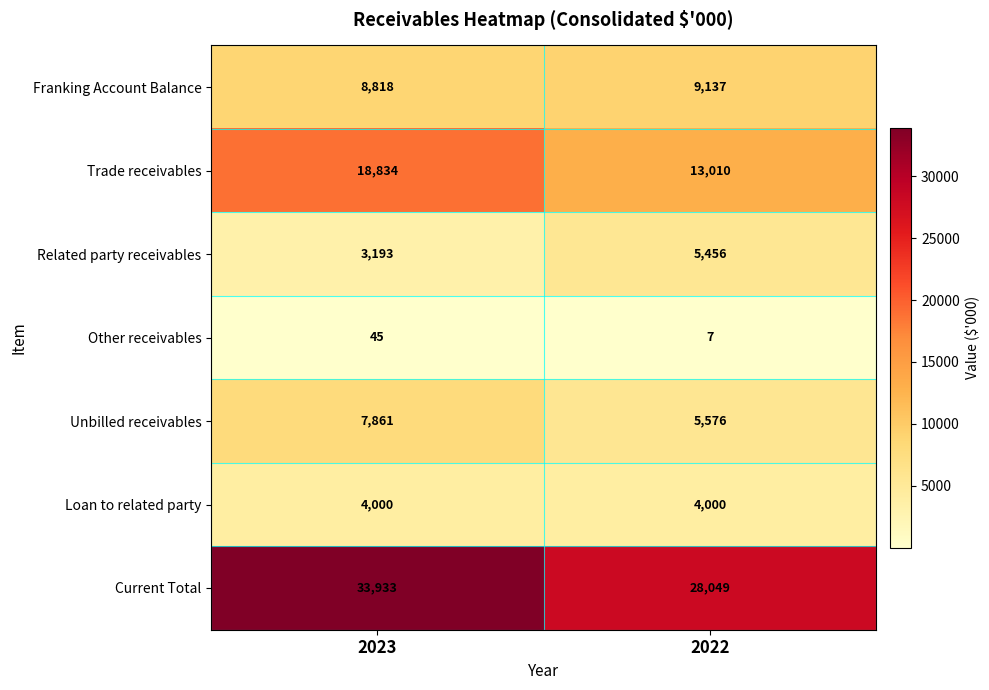

Rank the series at 2022 from highest to lowest value.

Current Total, Trade receivables, Franking Account Balance, Unbilled receivables, Related party receivables, Loan to related party, Other receivables